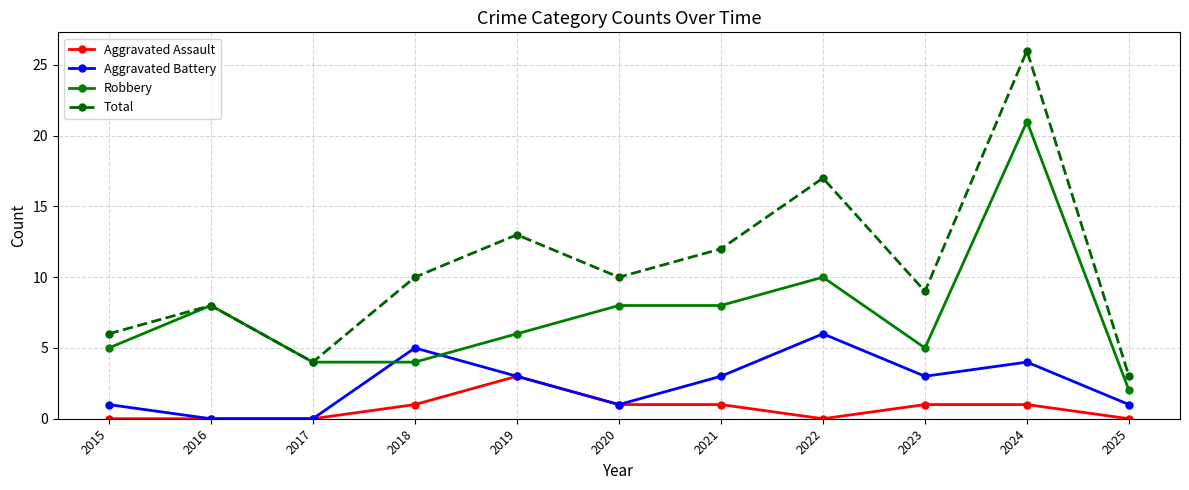

Is it true that Aggravated Battery equals 4 at 2024?

True